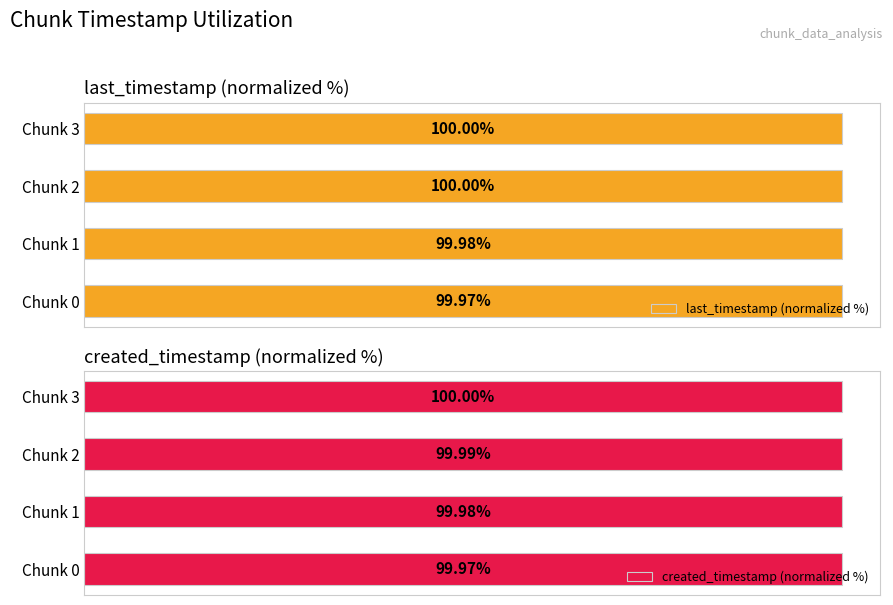

List the labels in order of created_timestamp (normalized %) value, largest first.

Chunk 3, Chunk 2, Chunk 1, Chunk 0